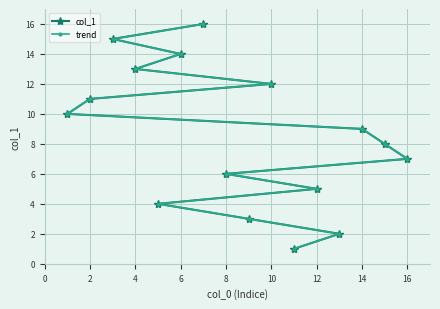

True or false: col_1 and trend cross at least once.

False